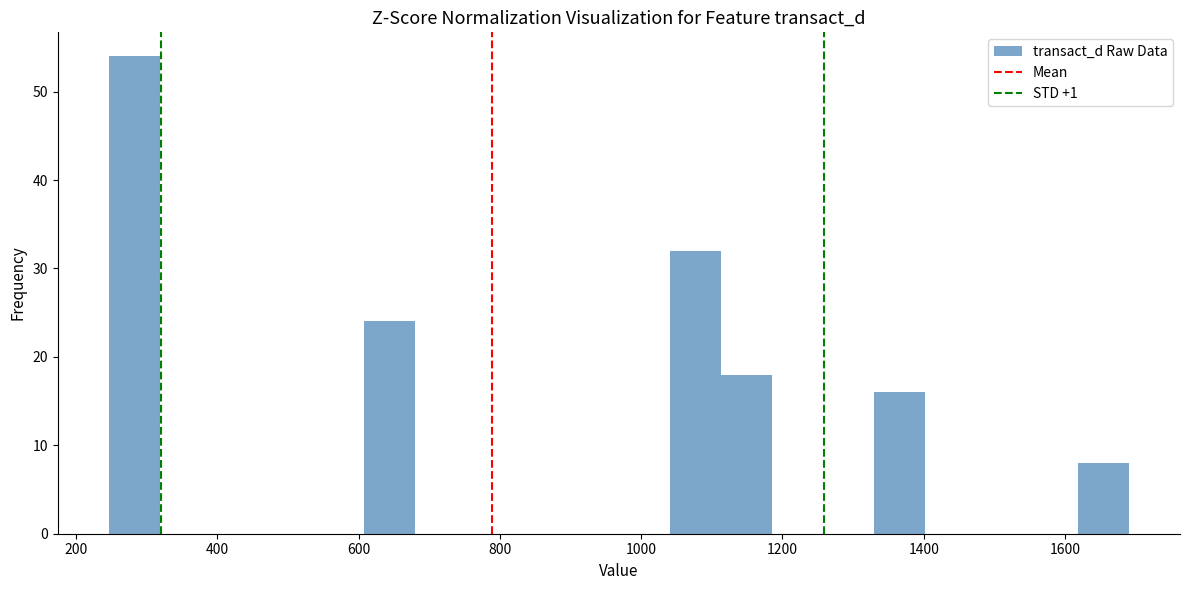

Around what value on the x-axis is the tallest bar? Give the approximate position of its centre, as read against the axis.

280